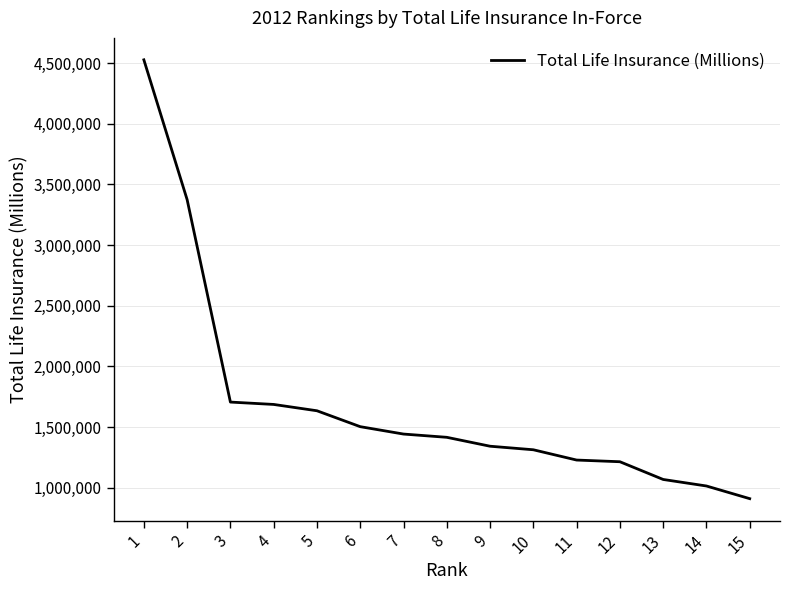

The chart shows a value of 530833 at 13. True or false?

False